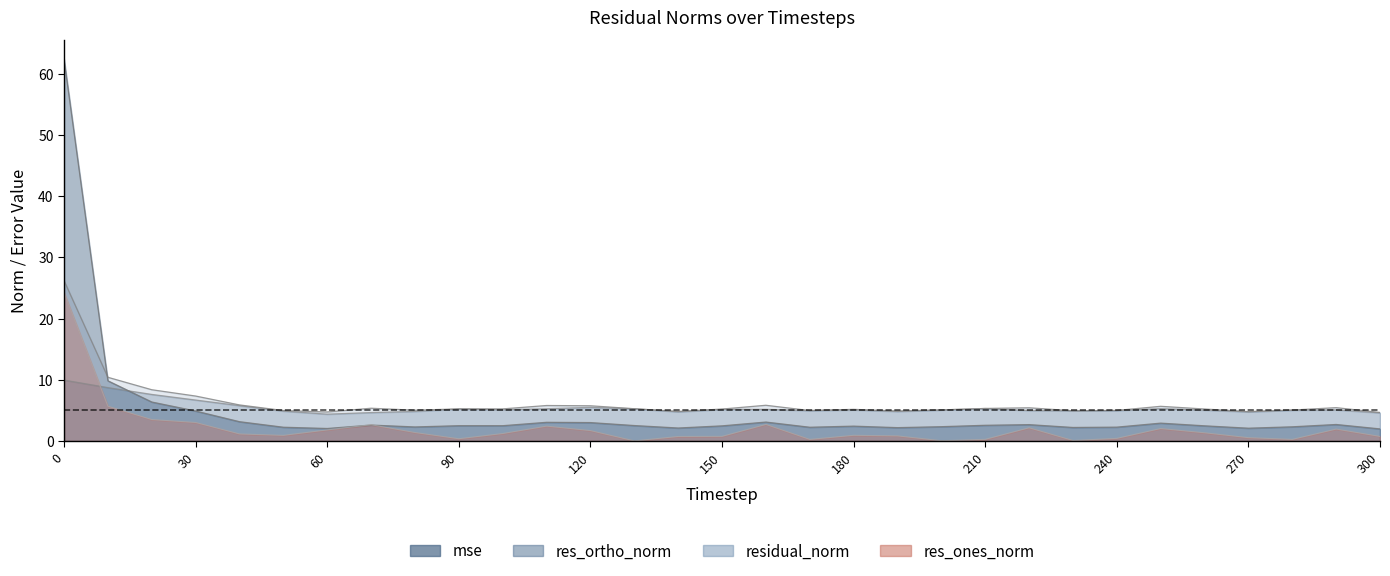

In residual_norm, how many points are lower than both neighbors (excluding endpoints)?

8